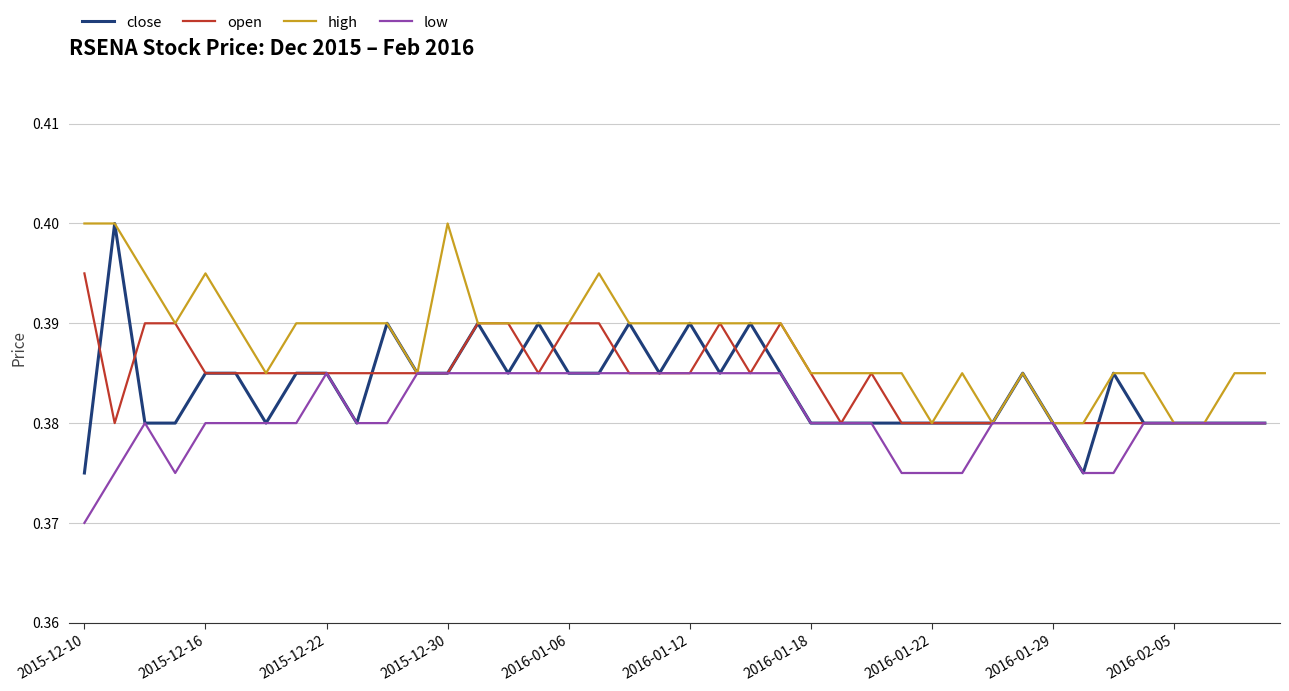

How many lines are shown in the chart?

4